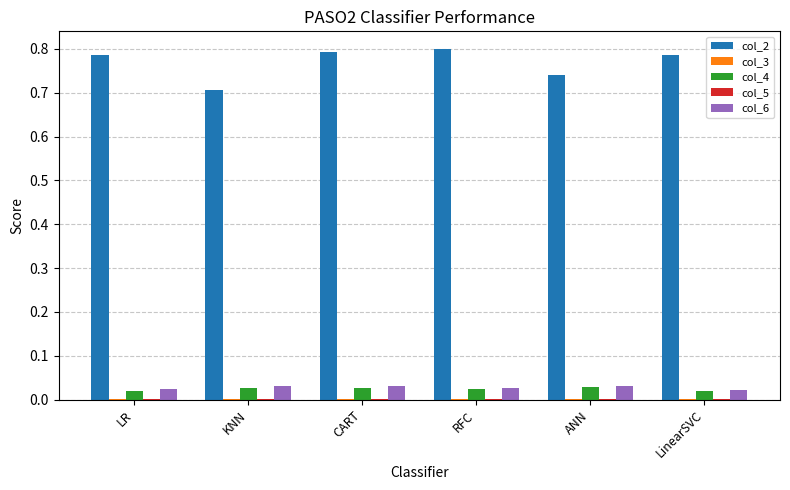

Does the chart contain stacked bars?

No